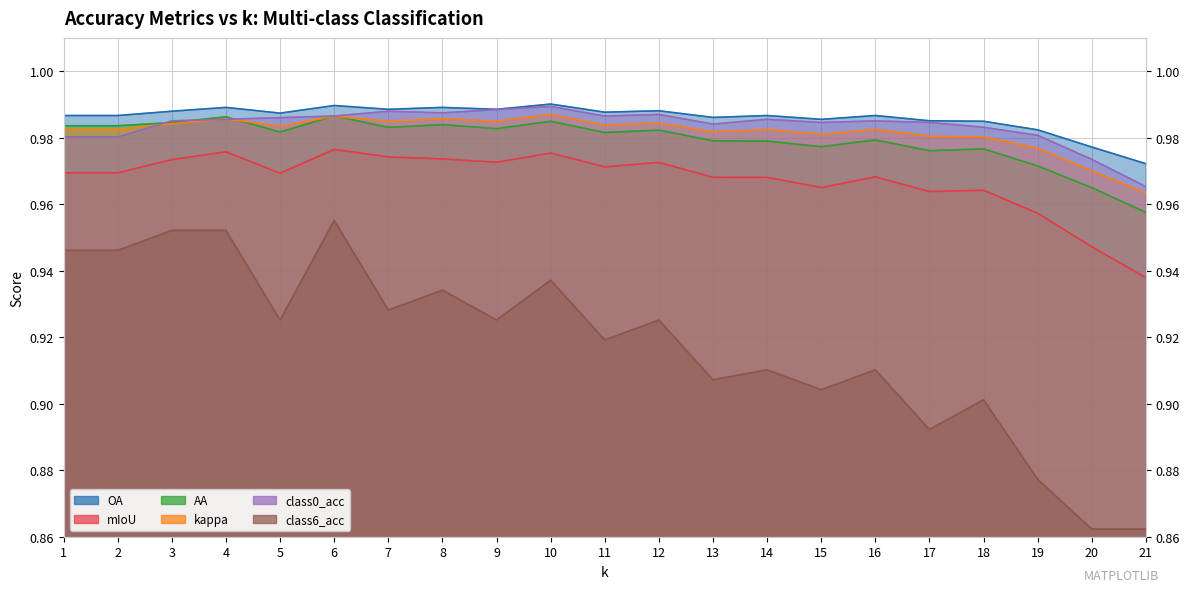

Rank the series at 14 from highest to lowest value.

OA, class0_acc, kappa, AA, mIoU, class6_acc